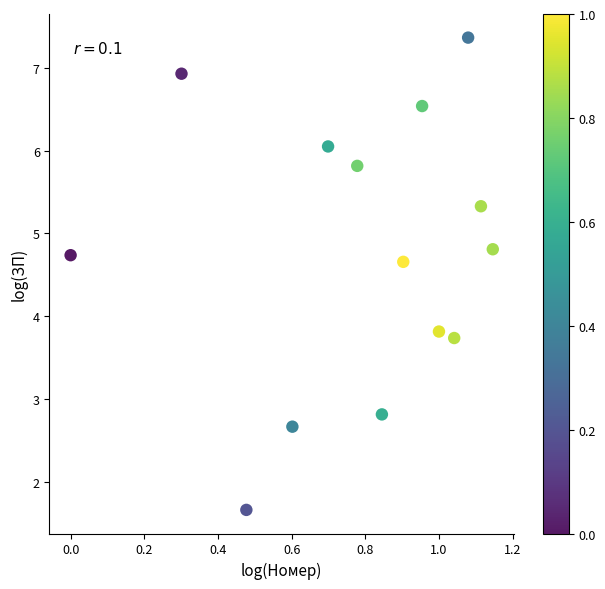

What Y value in the scatter plot is closest to 4?

3.8